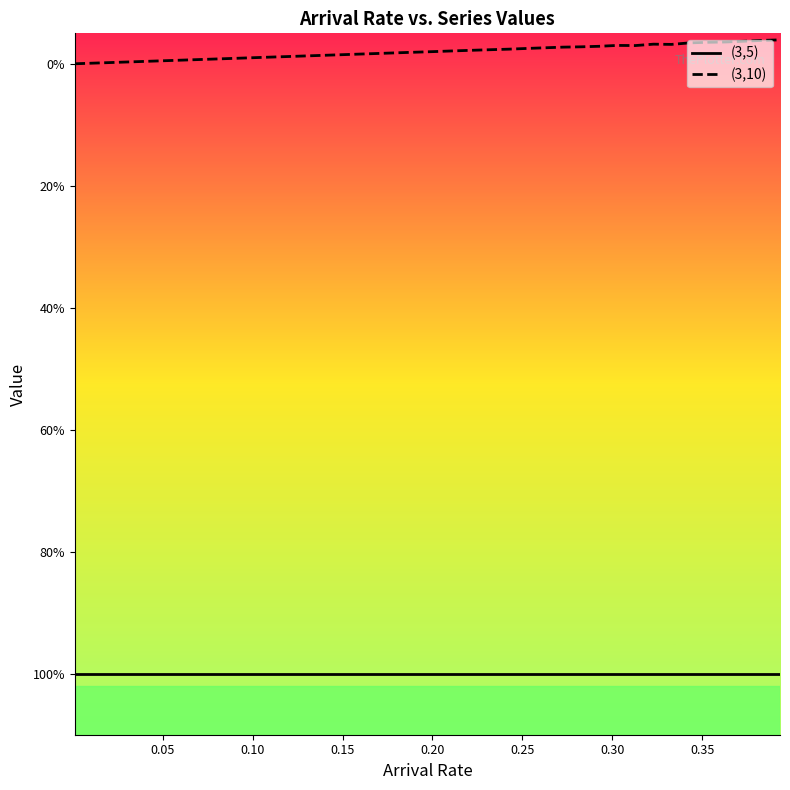

Does the chart display data point markers on the line(s)?

No